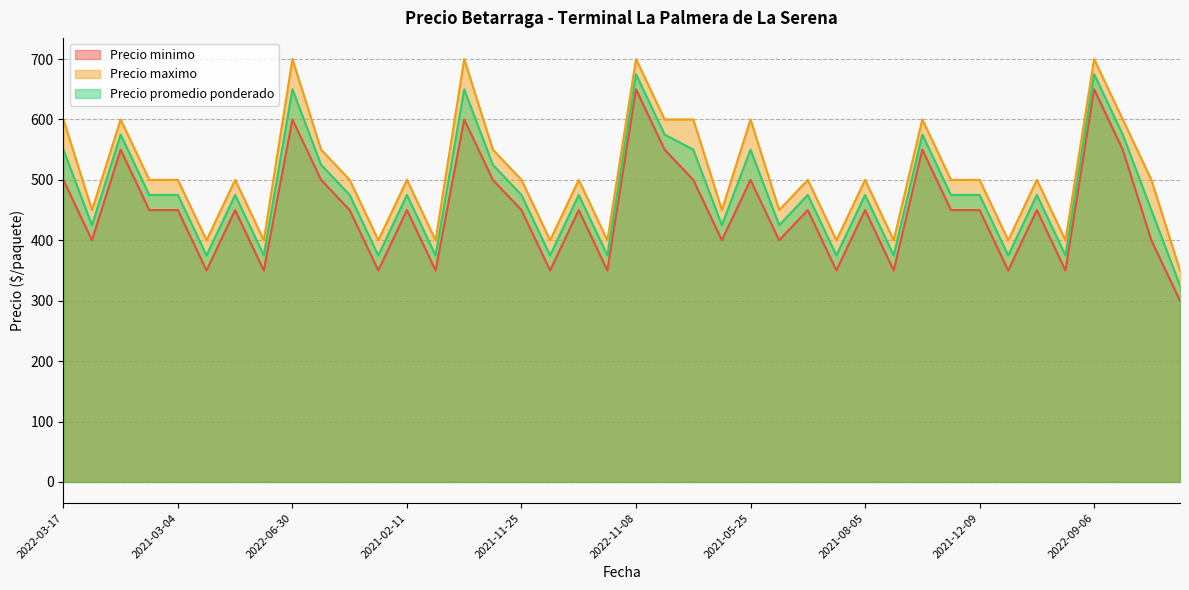

The Precio minimo series shows 774 at 2022-12-27. True or false?

False